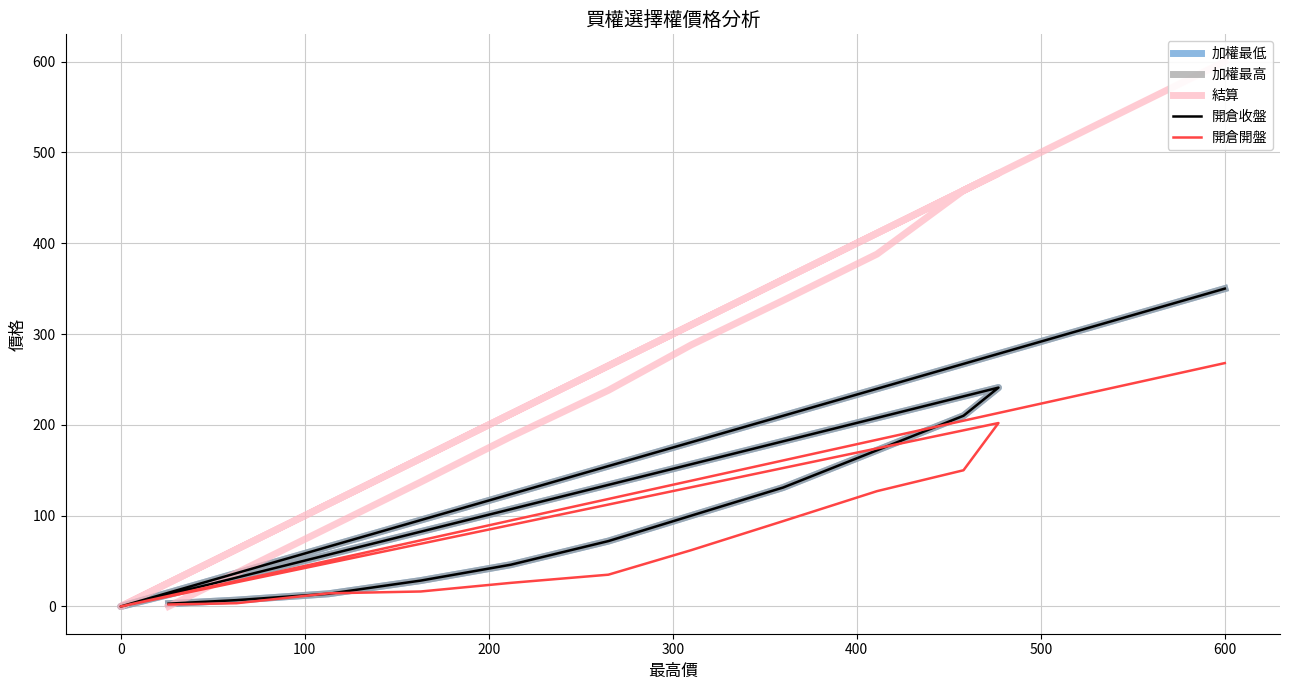

The value of 開倉收盤 at 12 is 1.9. True or false?

False